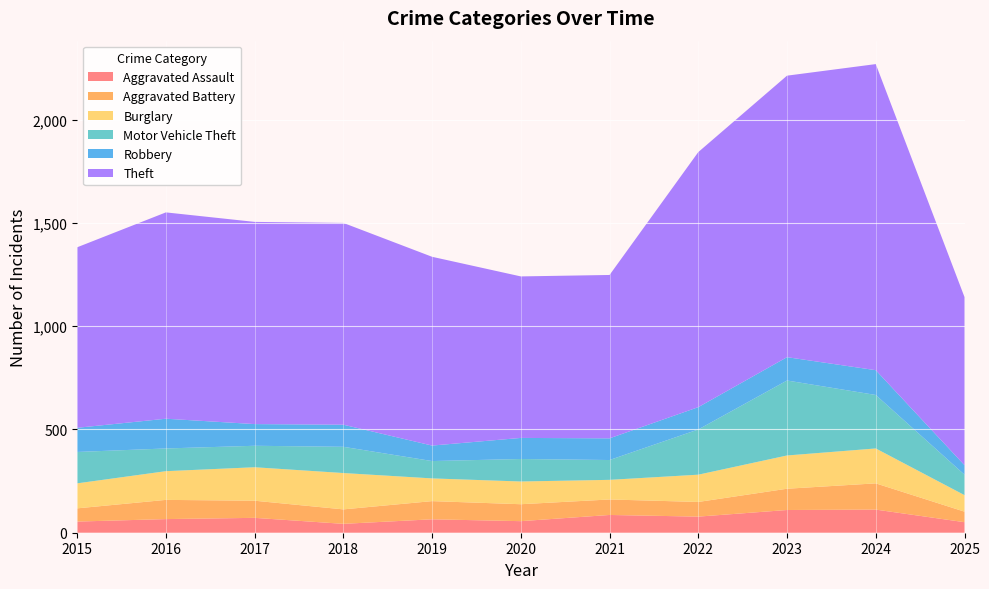

Reading left to right, what are all the values shown in this chart?

Aggravated Assault: 54	66	72	43	65	56	86	78	110	112	51
Aggravated Battery: 64	93	83	70	88	82	75	71	103	127	51
Burglary: 121	139	162	176	110	110	95	132	161	169	80
Motor Vehicle Theft: 152	110	104	127	84	109	96	219	363	259	99
Robbery: 117	144	105	107	75	102	105	108	113	120	46
Theft: 874	999	979	977	914	782	791	1235	1363	1482	814